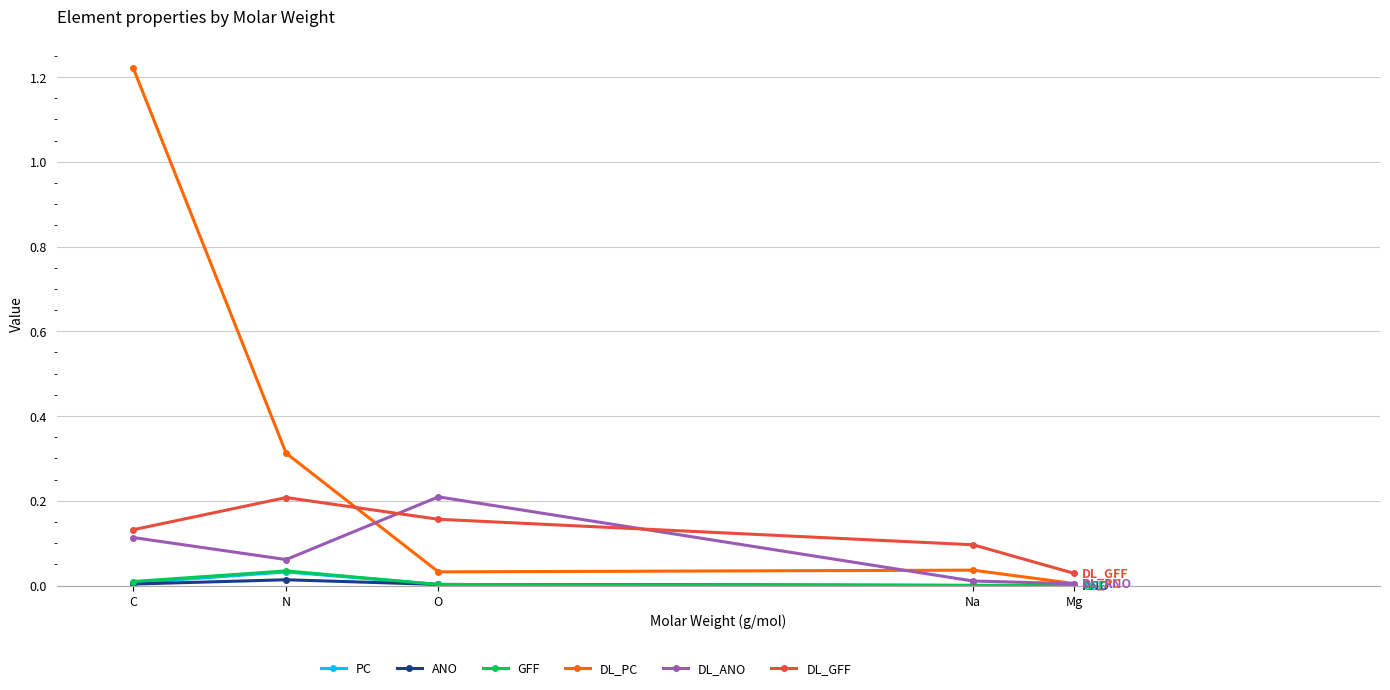

Is it true that PC equals 0.0 at C?

True